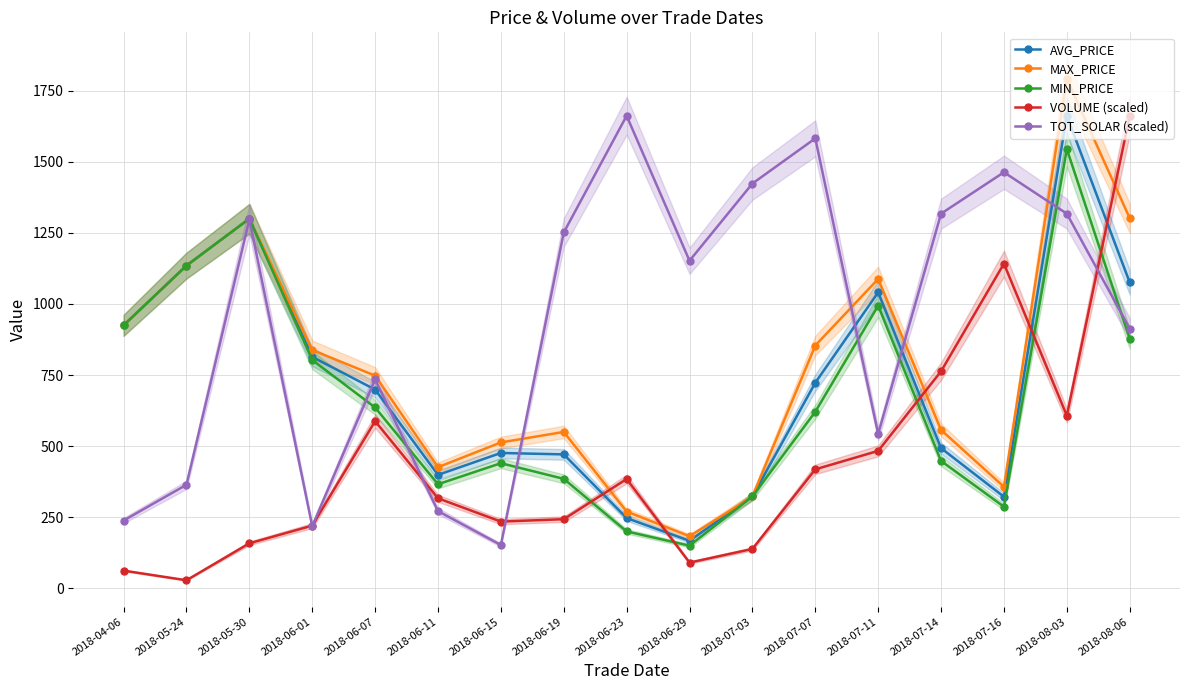

Reading right to left, list all the values displayed in this chart.

AVG_PRICE: 1076.0	1662.0	322.0	493.0	1041.0	723.0	323.0	167.0	247.0	471.0	476.0	399.0	699.0	814.0	1300.0	1135.0	925.0
MAX_PRICE: 1302.0	1792.0	357.0	557.0	1088.0	854.0	323.0	183.0	270.0	550.0	513.0	426.0	748.0	838.0	1300.0	1135.0	925.0
MIN_PRICE: 878.0	1545.0	287.0	448.0	994.0	621.0	323.0	150.0	200.0	385.0	440.0	366.0	636.0	803.0	1300.0	1135.0	925.0
VOLUME (scaled): 1662.0	607.4	1141.9	763.2	483.3	418.3	138.5	90.4	384.4	243.1	234.6	316.6	587.9	220.5	158.3	28.3	62.2
TOT_SOLAR (scaled): 913.8	1317.7	1463.4	1317.7	543.0	1582.5	1423.6	1152.1	1662.0	1251.5	152.3	271.5	735.0	218.5	1297.8	364.2	238.4